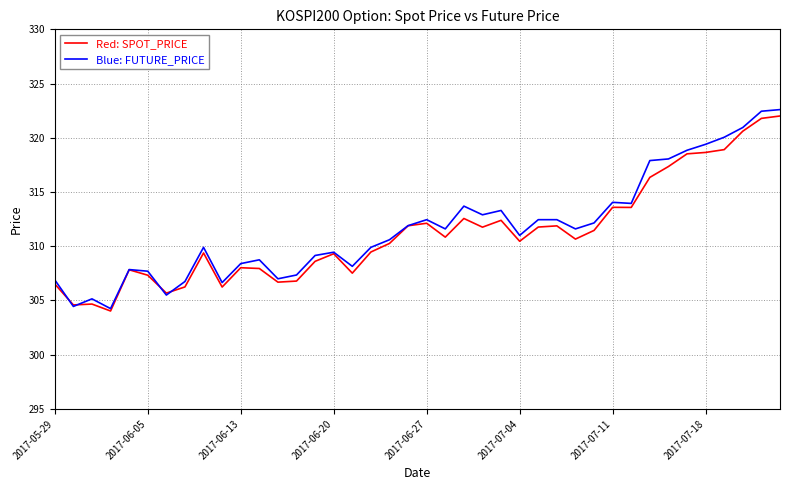

What is the smallest value displayed?

304.0